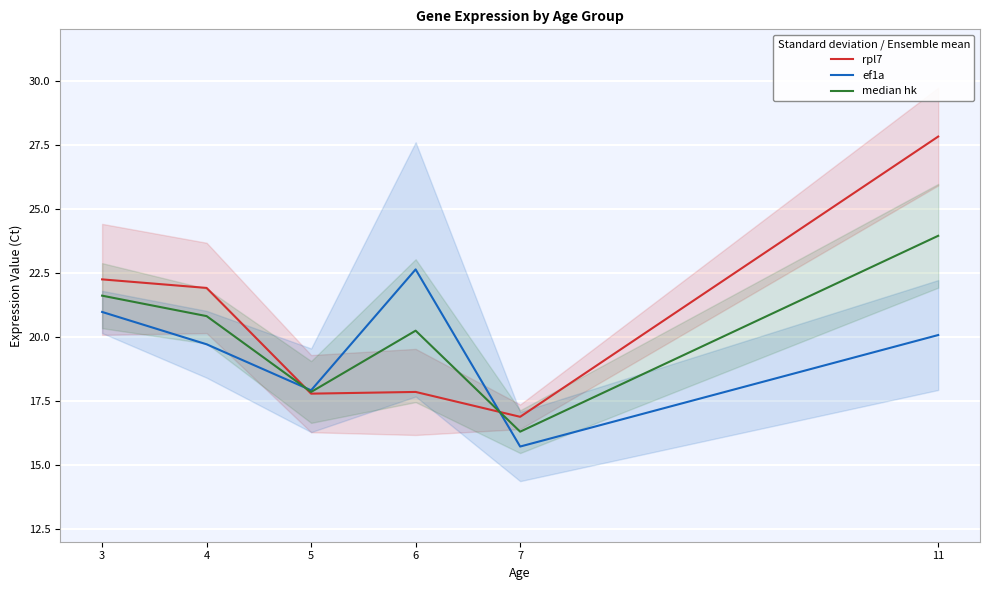

In ef1a, how many points are lower than both neighbors (excluding endpoints)?

2